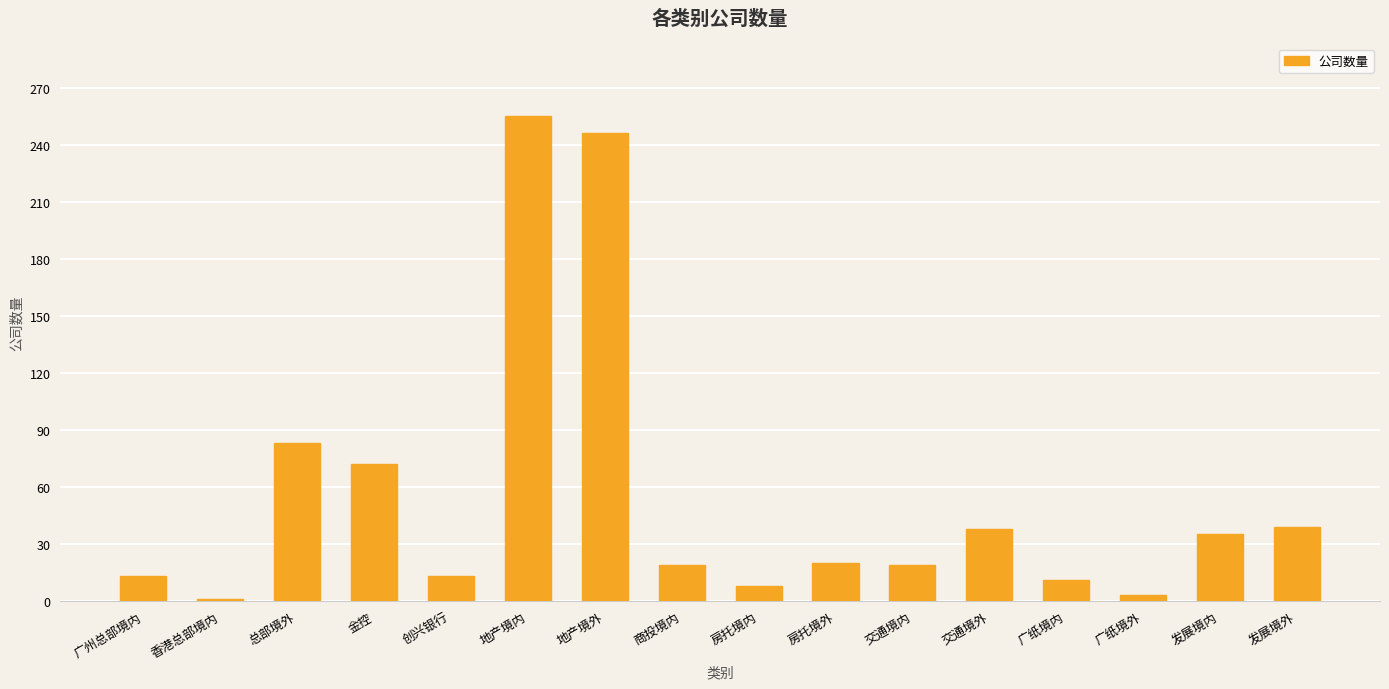

How many bars are there in total?

16